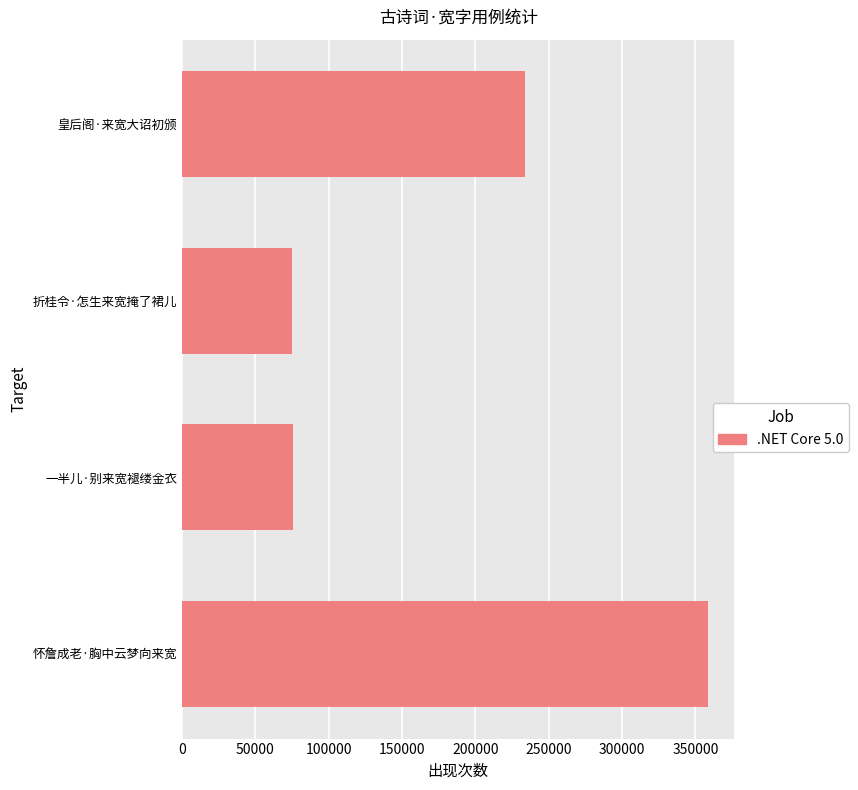

Approximately how many times larger is the value at 皇后阁·来宽大诏初颁 compared to 折桂令·怎生来宽掩了裙儿?

3.1